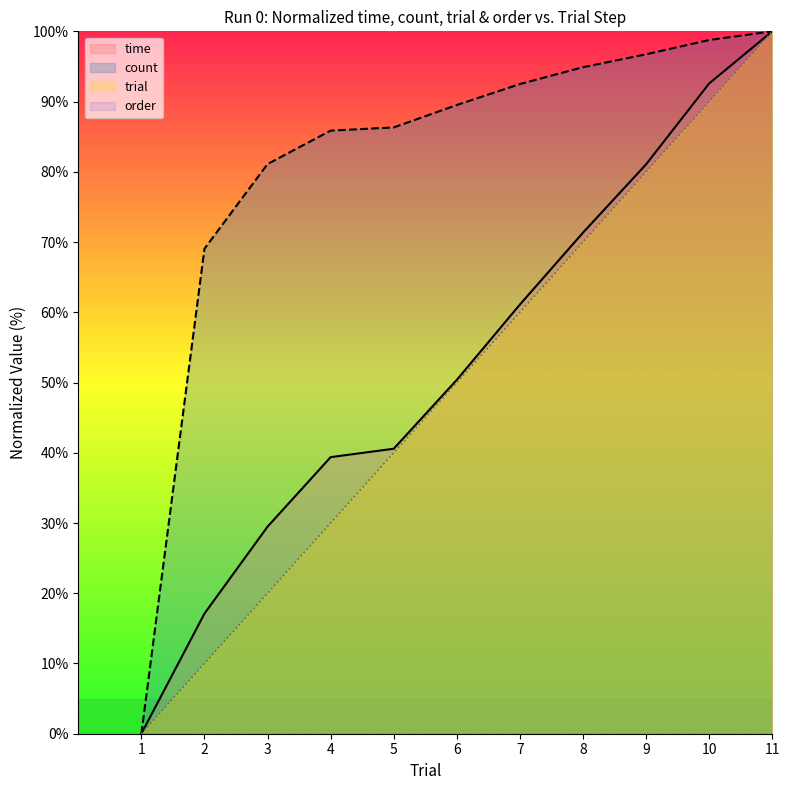

Rank the categories by count value from lowest to highest.

1, 2, 3, 4, 5, 6, 7, 8, 9, 10, 11